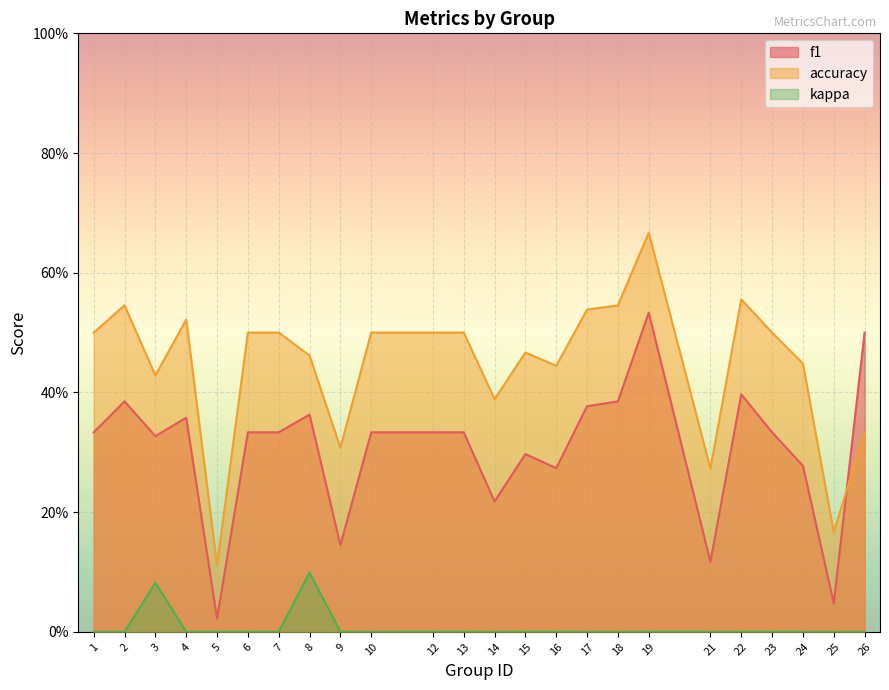

True or false: kappa has a value of 0.0 at 14.

True